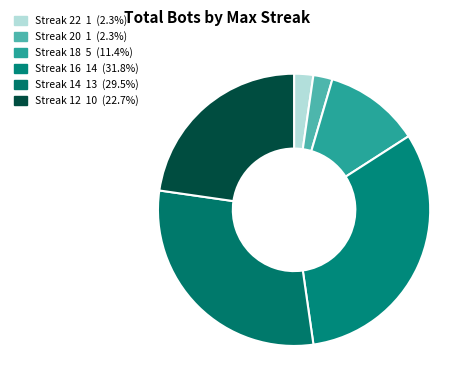

How many segments does this pie chart have?

6